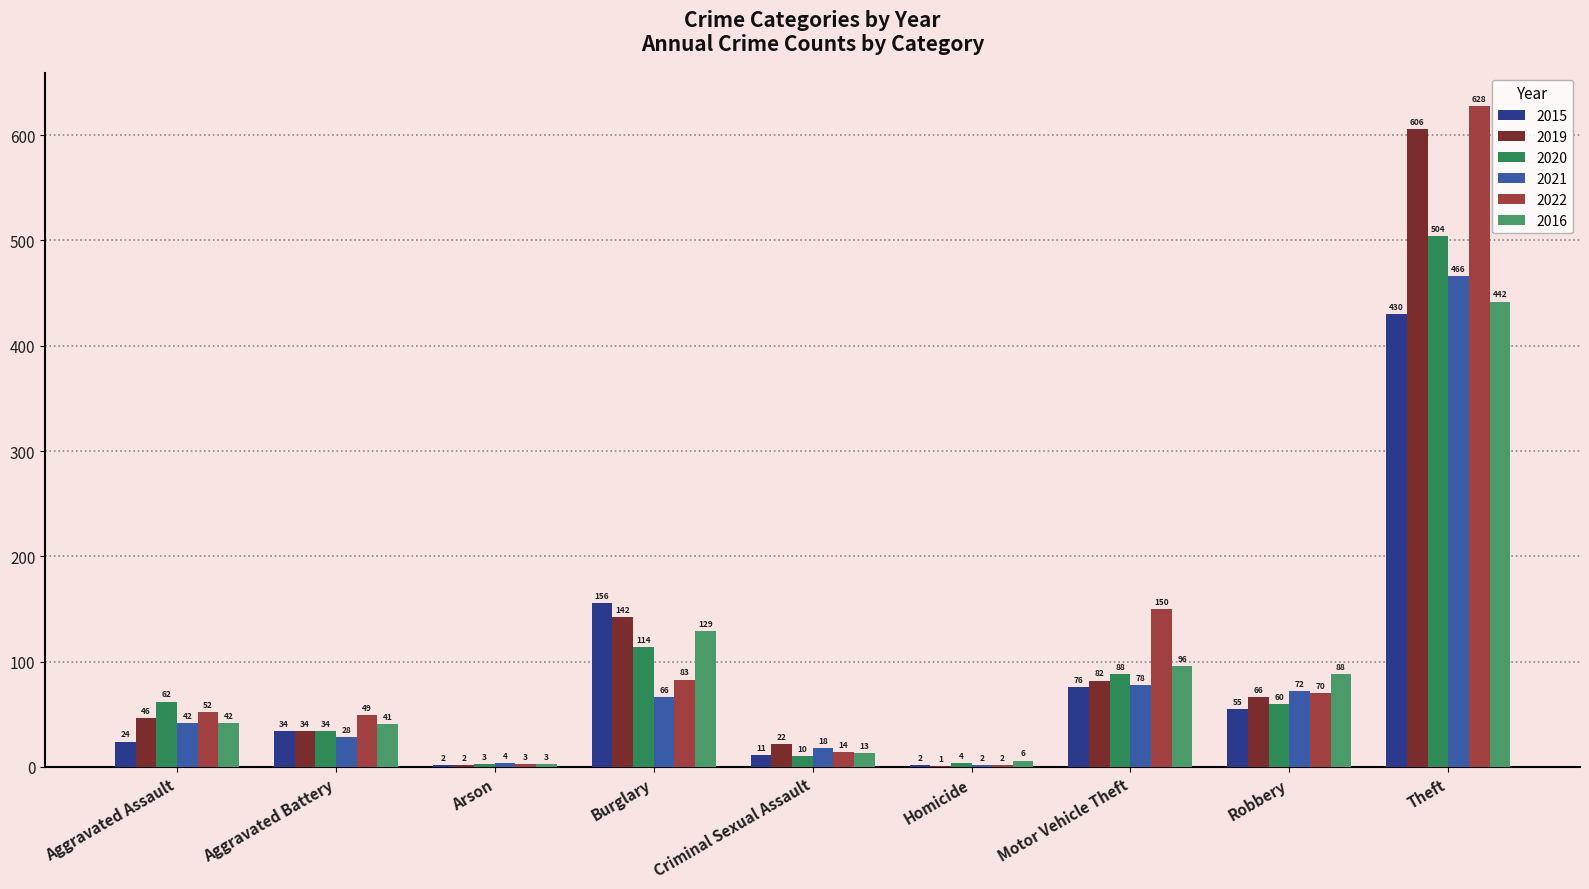

How many distinct data groups are displayed?

6